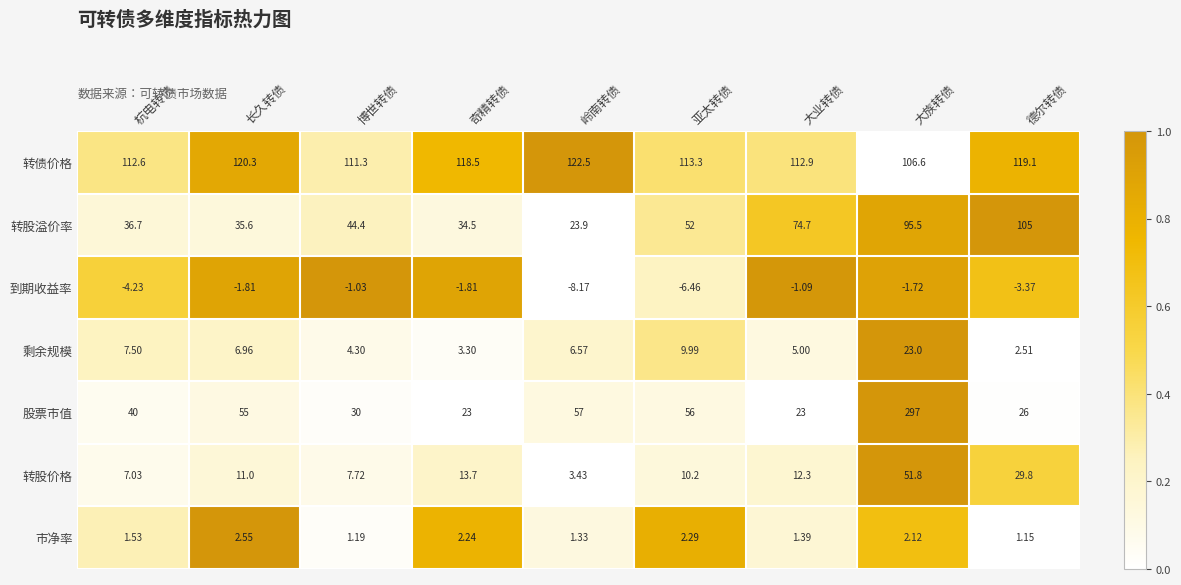

At which category is the sum across all series the highest?

大族转债